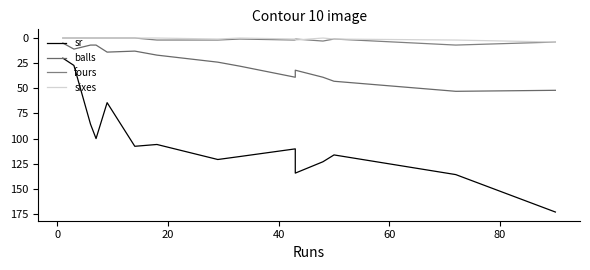

Reading left to right, transcribe all the data shown in this chart.

sr: 20.0	27.3	85.7	100.0	64.3	107.7	105.9	120.8	117.8	110.2	134.4	123.1	116.3	135.8	173.1
balls: 5.0	11.0	7.0	7.0	14.0	13.0	17.0	24.0	28.0	39.0	32.0	39.0	43.0	53.0	52.0
fours: 0.0	0.0	0.0	0.0	0.0	0.0	2.0	2.0	1.0	2.0	1.0	3.0	1.0	7.0	4.0
sixes: 0.0	0.0	0.0	0.0	0.0	0.0	0.0	1.0	0.0	1.0	2.0	0.0	1.0	2.0	4.0